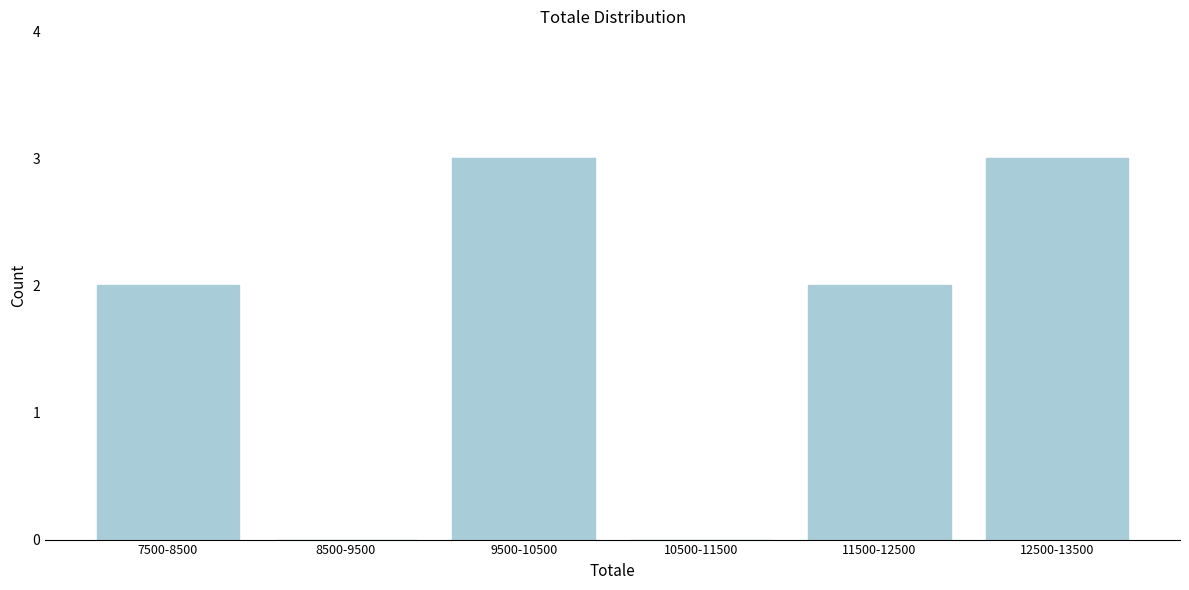

Reading left to right, what are all the values shown in this chart?

7500-8500=2	8500-9500=0	9500-10500=3	10500-11500=0	11500-12500=2	12500-13500=3